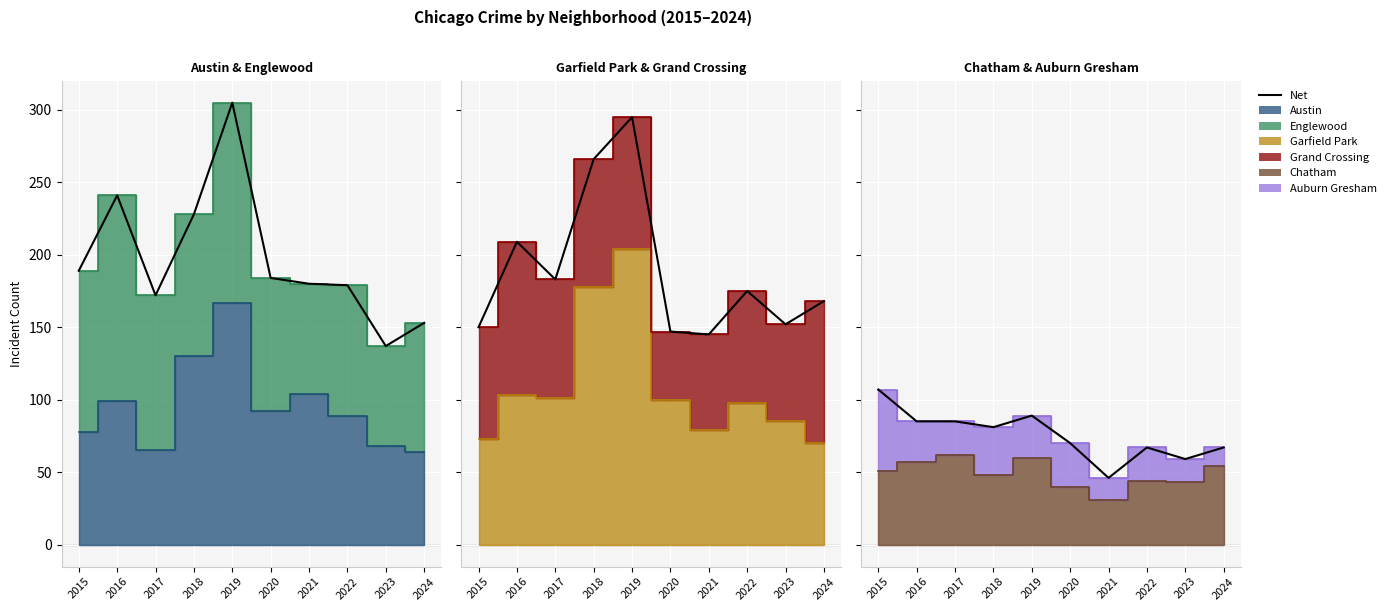

How many lines are shown in the chart?

1